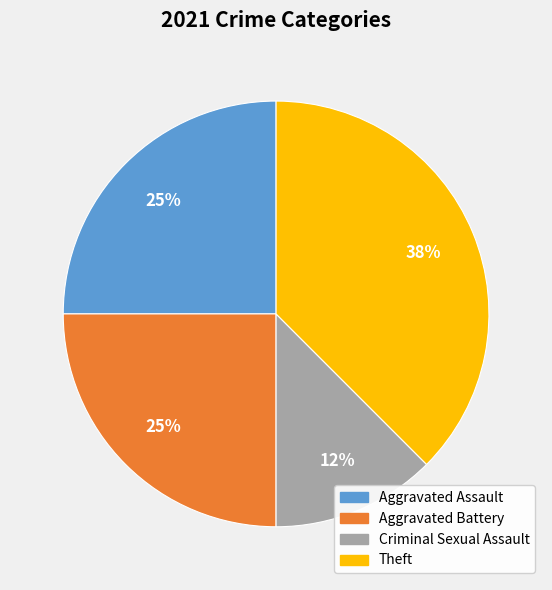

Is there any slice that represents more than half of the pie?

No